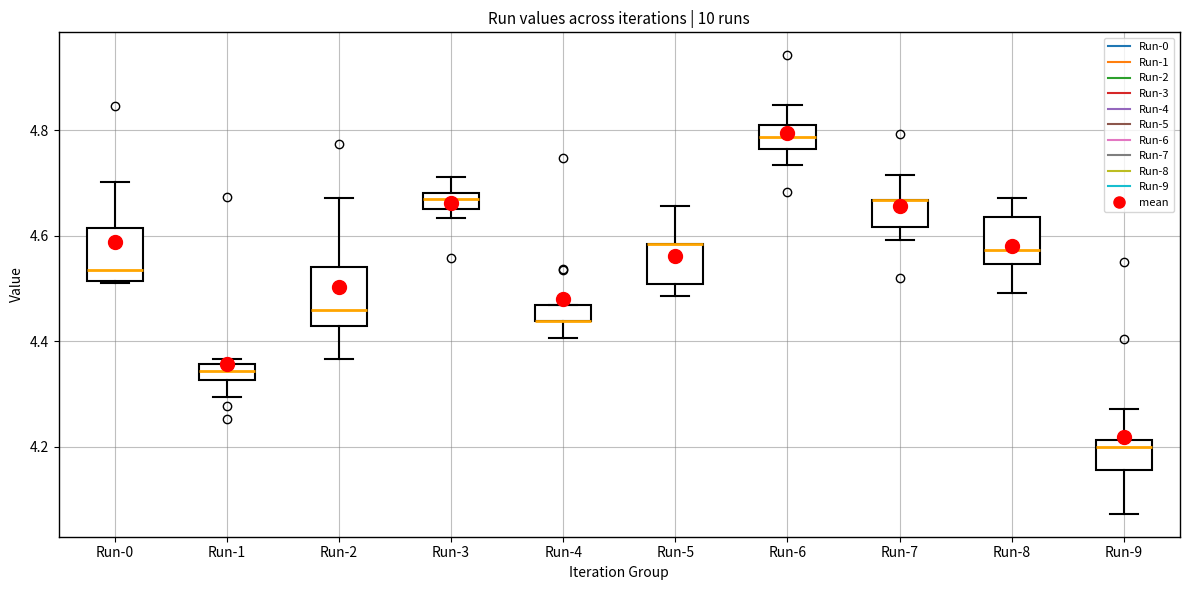

Where is the lower edge of the box for Run-5 on the y-axis? The values are not printed on the chart, so give them approximately, as read against the axis.

4.50